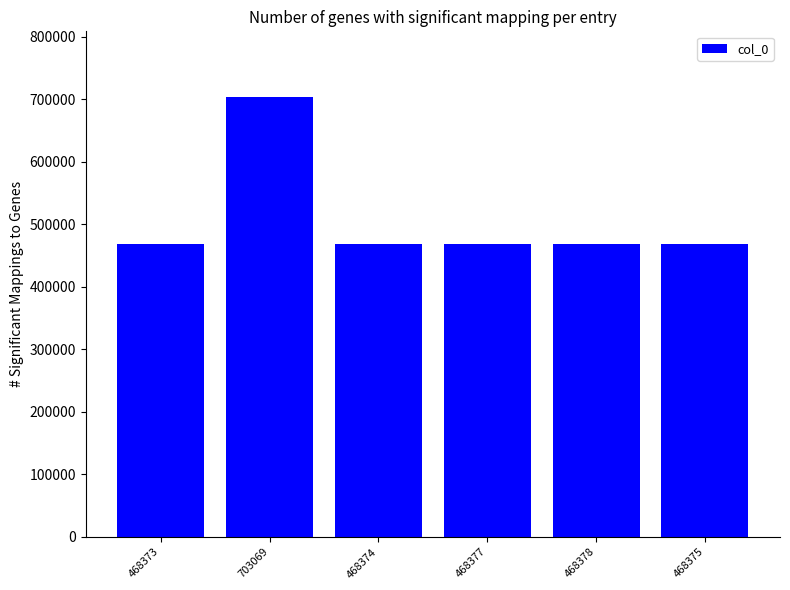

What is the label of the 6th bar from the right?

468373